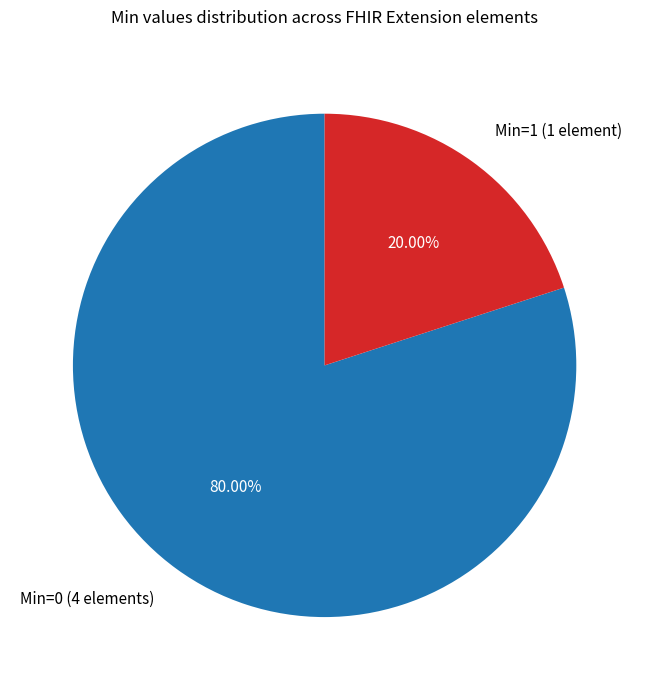

Which category accounts for the majority?

Min=0 (4 elements)